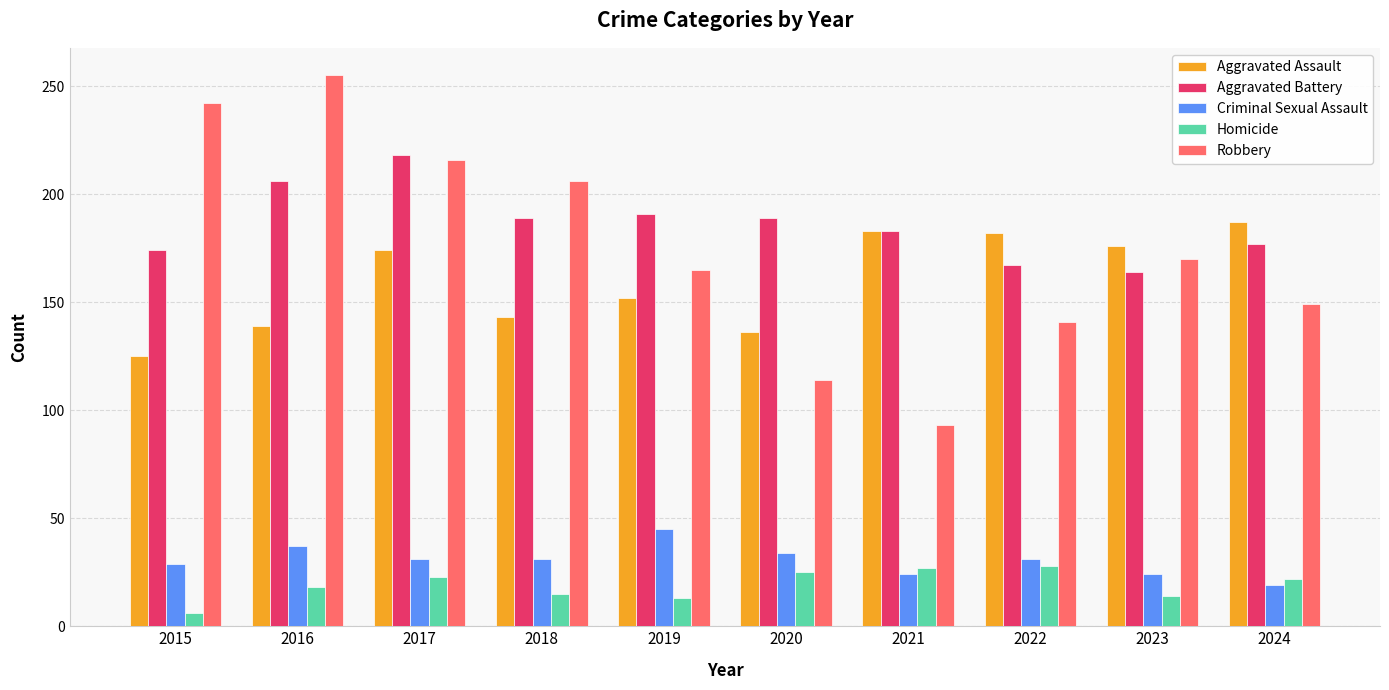

What value does the Criminal Sexual Assault series have at 2019?

45